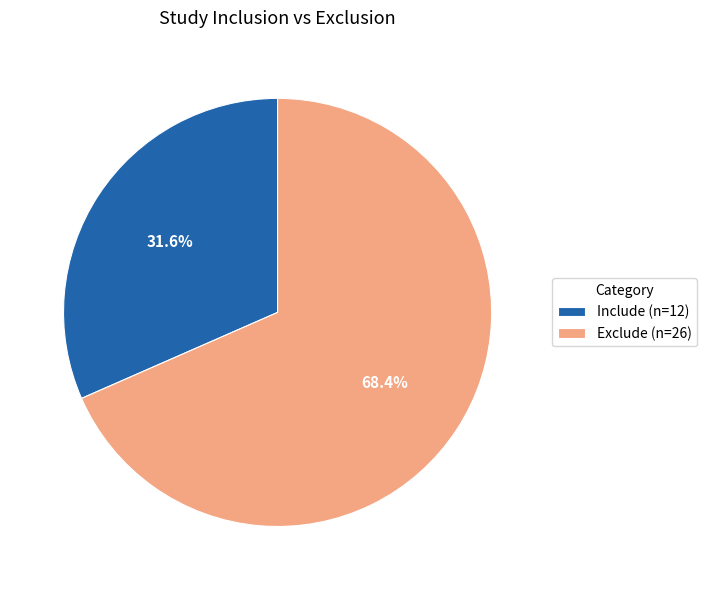

Does Include represent more than half of the total?

No